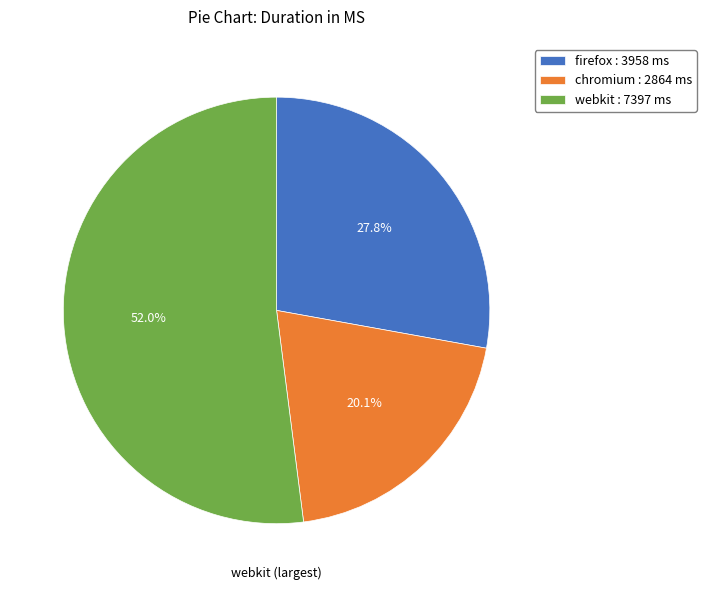

To the nearest percent, what is the average slice percentage?

33%